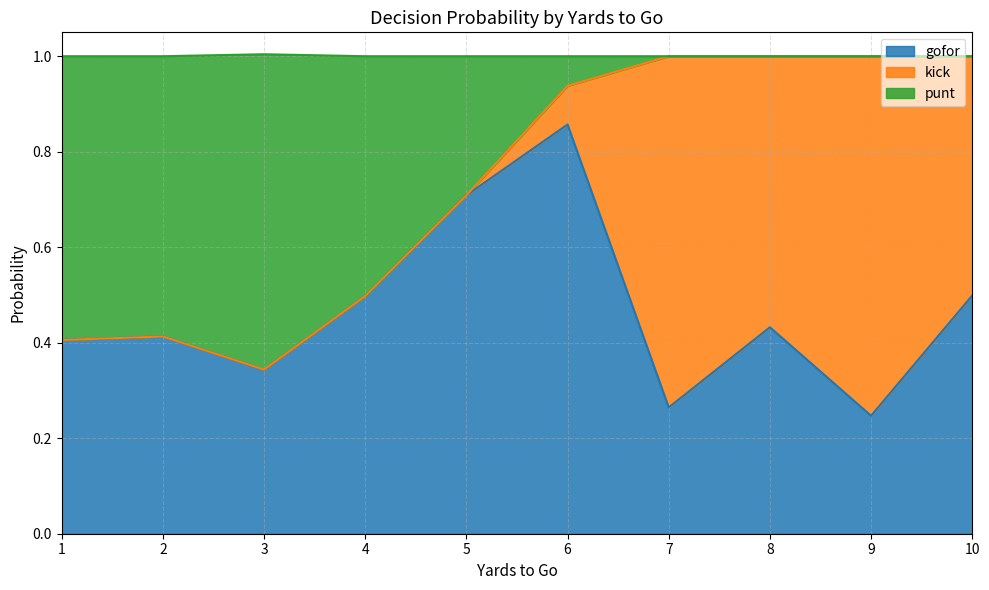

What is the average value of the punt series?

0.3